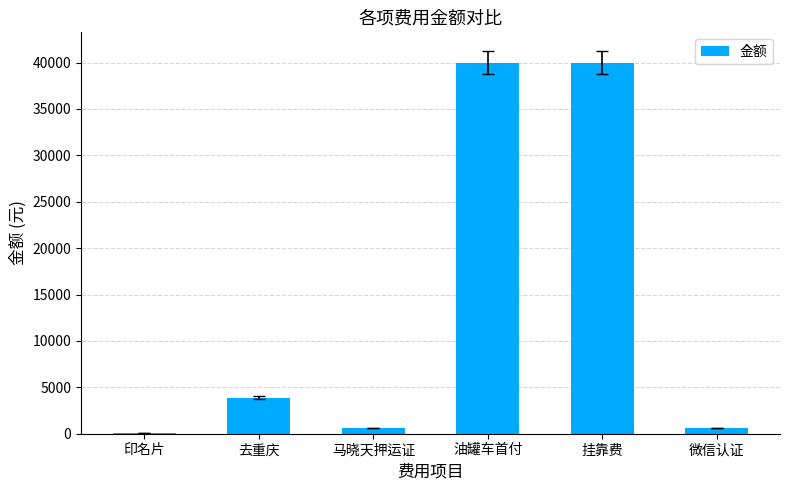

Does the chart contain stacked bars?

No